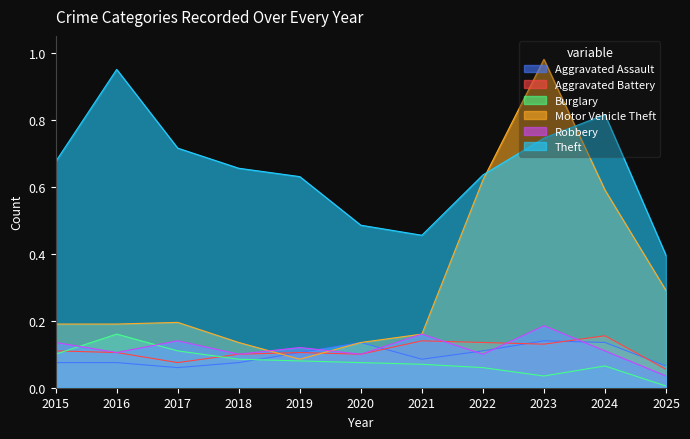

Where is Burglary nearest to the value 0?

2025